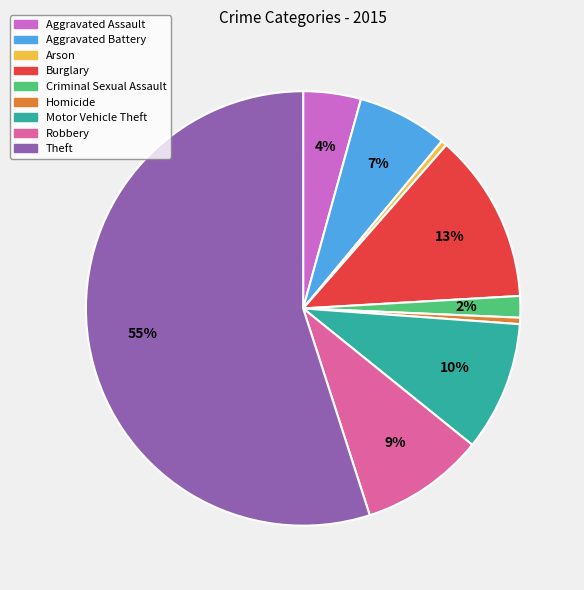

Which slice is the largest?

Theft